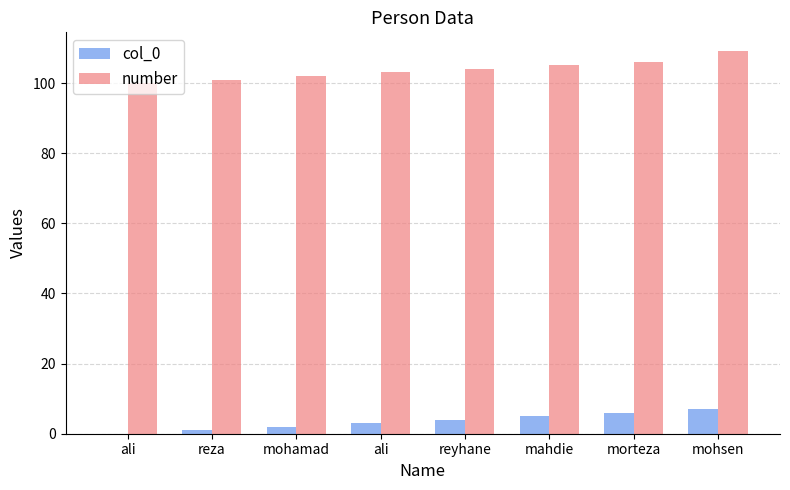

Rank the series by their maximum value, from highest to lowest.

number, col_0